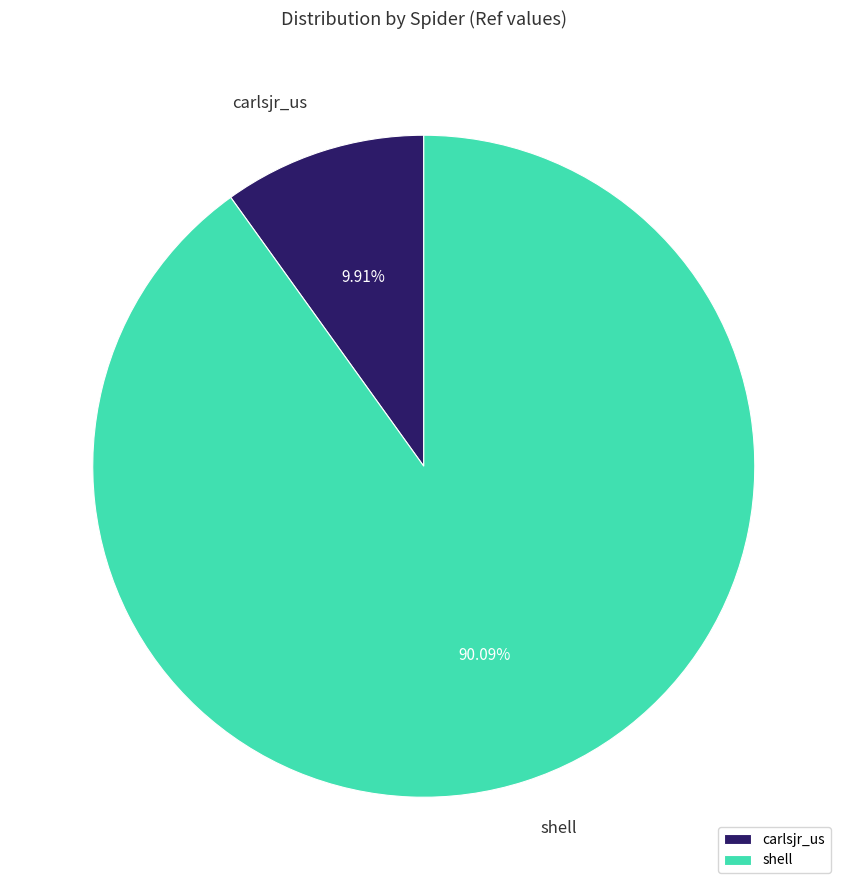

How many segments does this pie chart have?

2